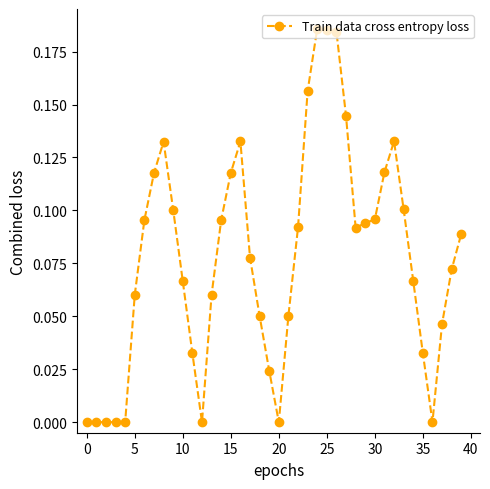

What is the sum of all values?

3.1